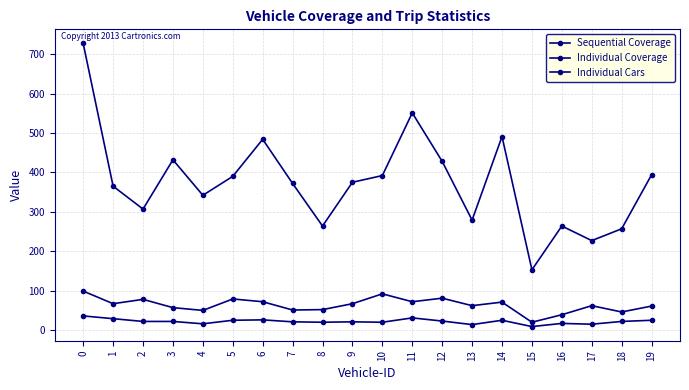

How many data points does each series have?

20